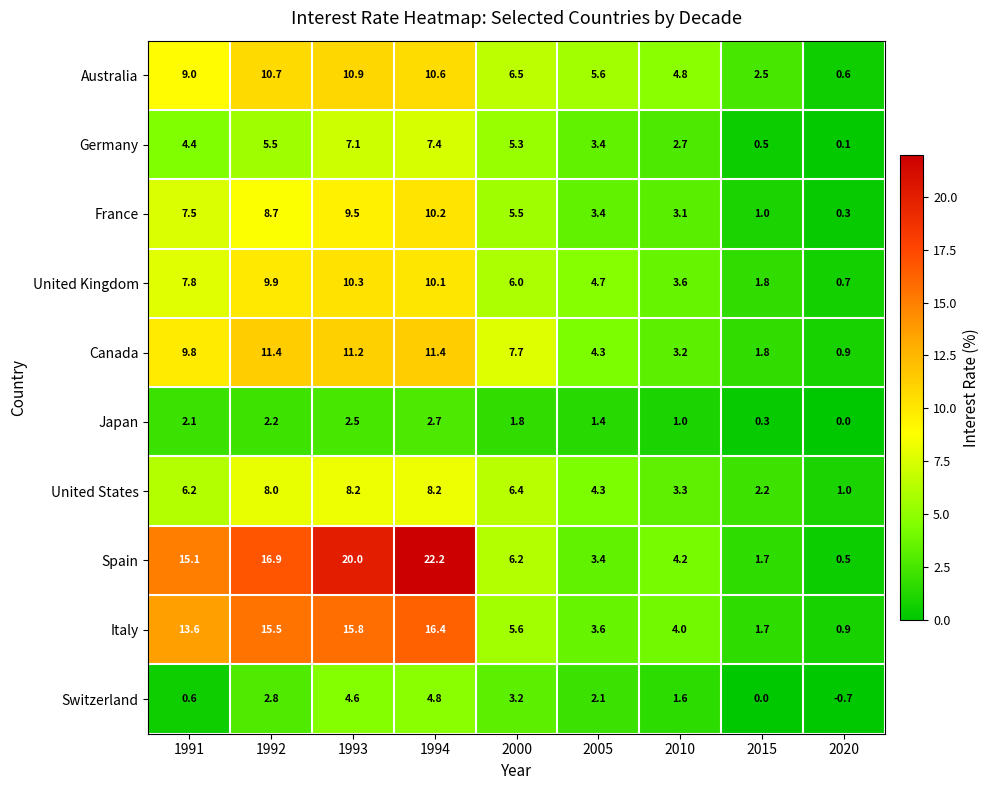

Which series has the largest total across all categories?

Spain